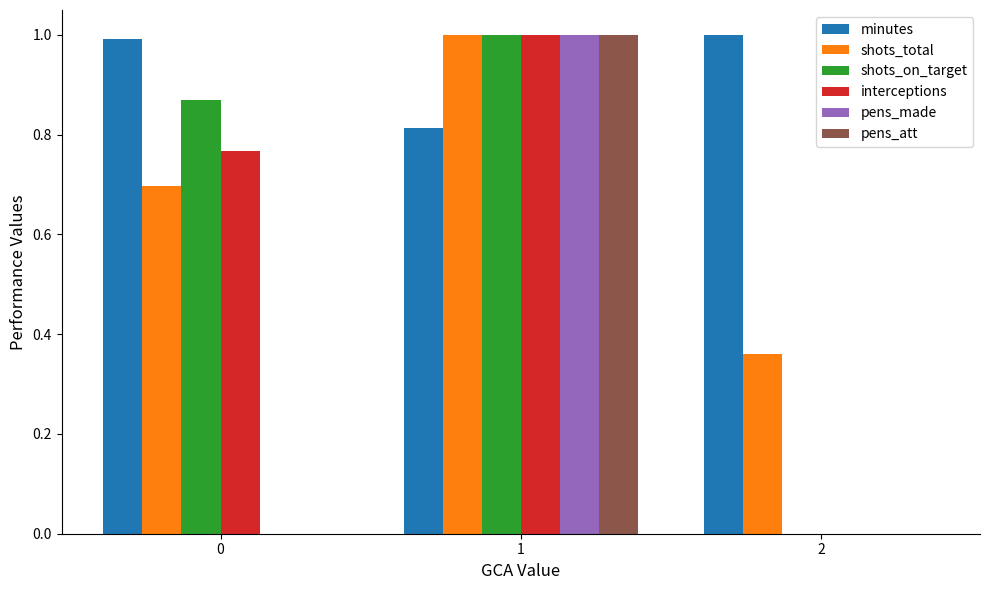

At which category is the sum across all series the highest?

1